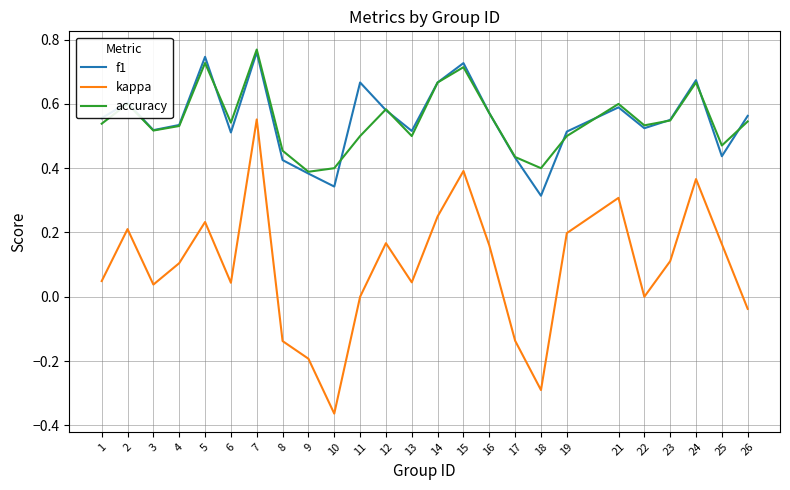

Which category has the lowest value in the kappa series?

10